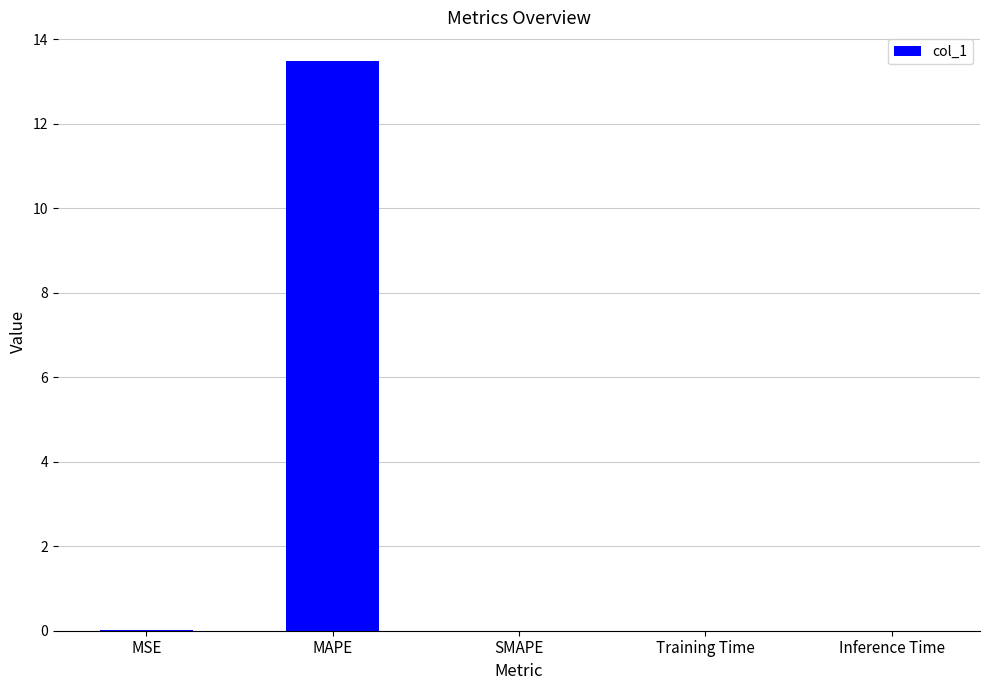

Does the chart contain stacked bars?

No